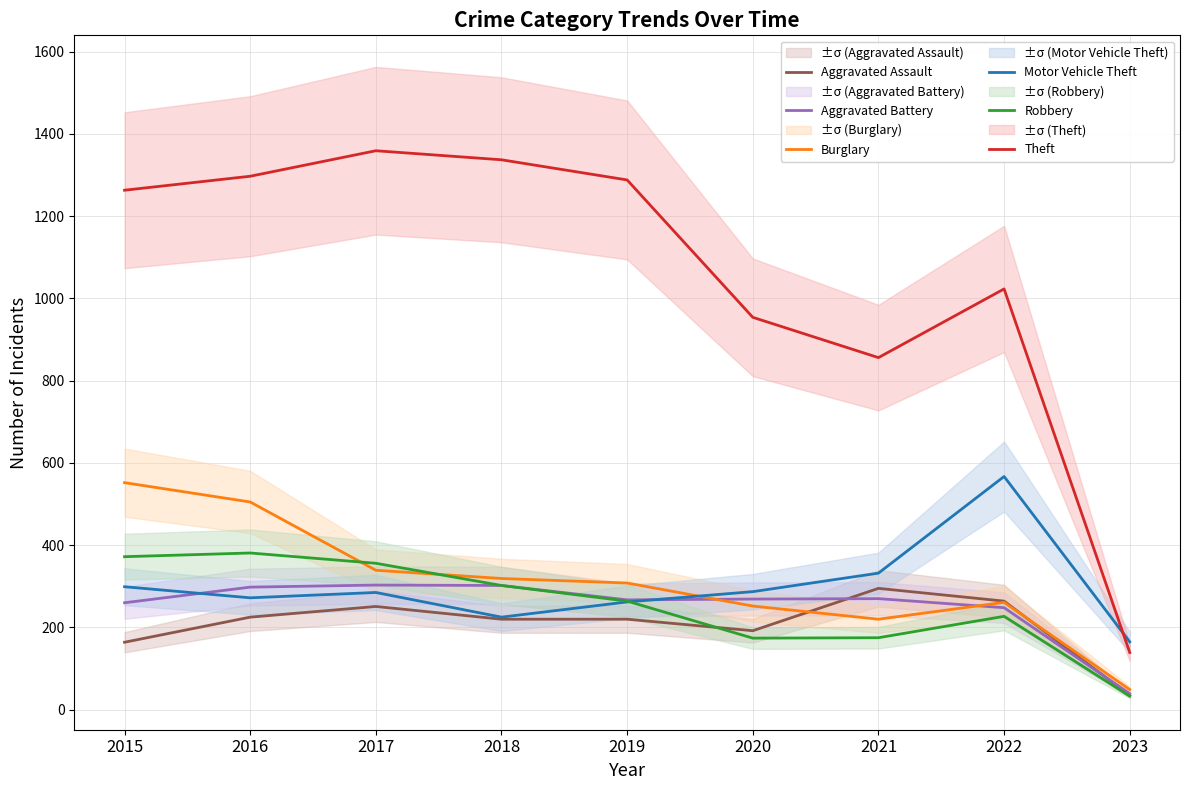

How many interior local peaks does the Aggravated Assault series have?

2